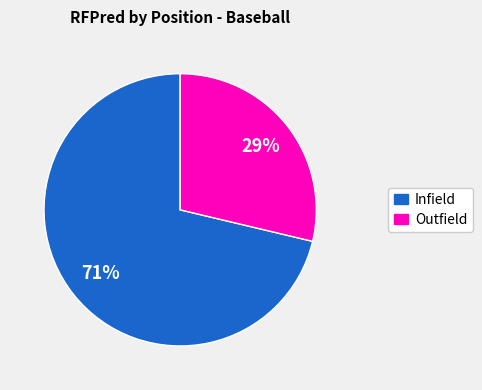

Is there any slice that represents more than half of the pie?

Yes